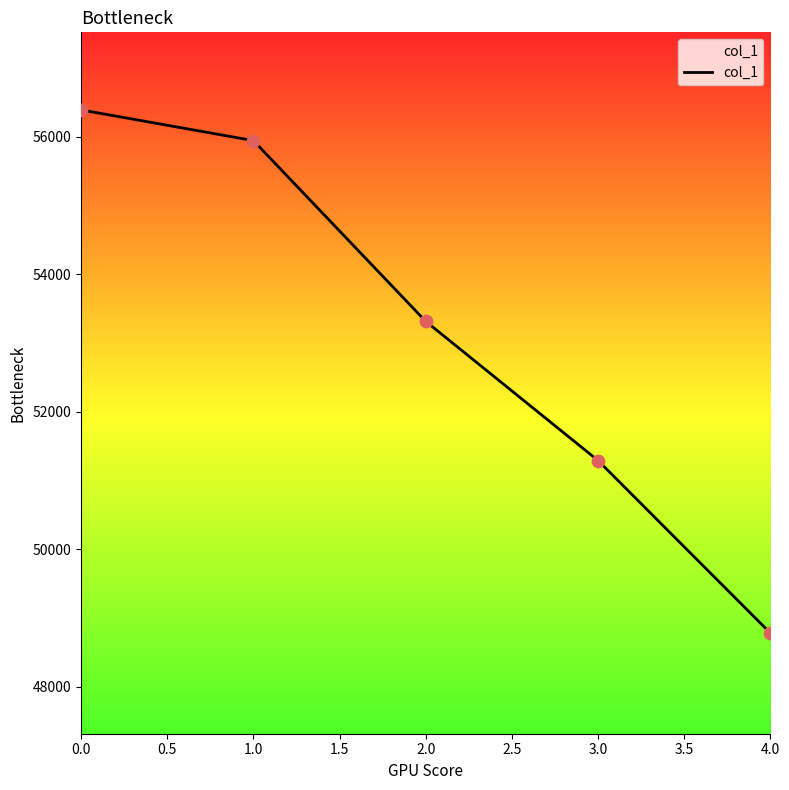

Approximately how many times larger is the value at 0.0 compared to 3.0?

1.1